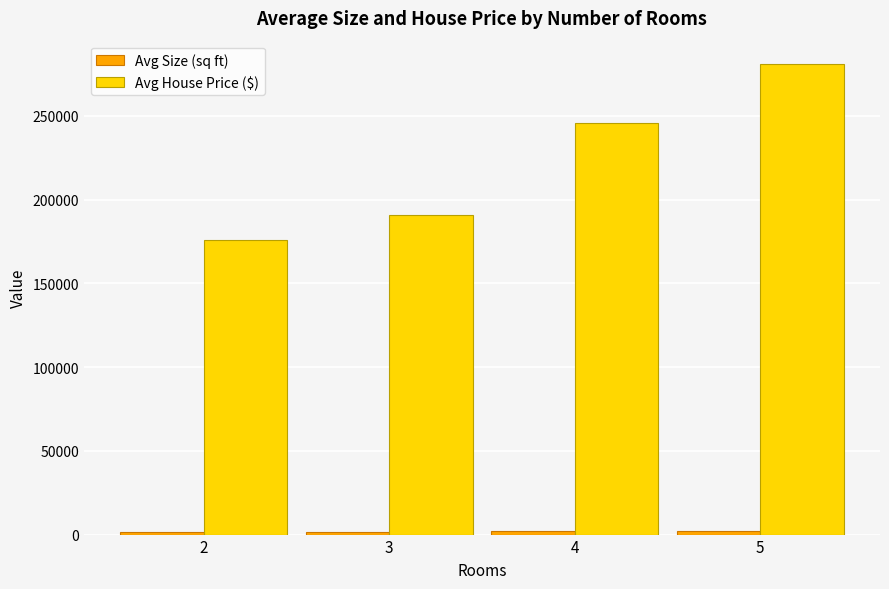

True or false: Avg House Price ($) has a value of 190925.0 at 3.

True